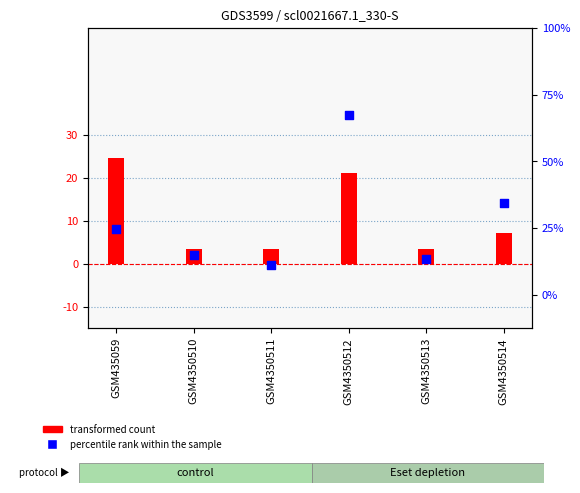

What are all the series names shown in the legend?

transformed count, percentile rank within the sample